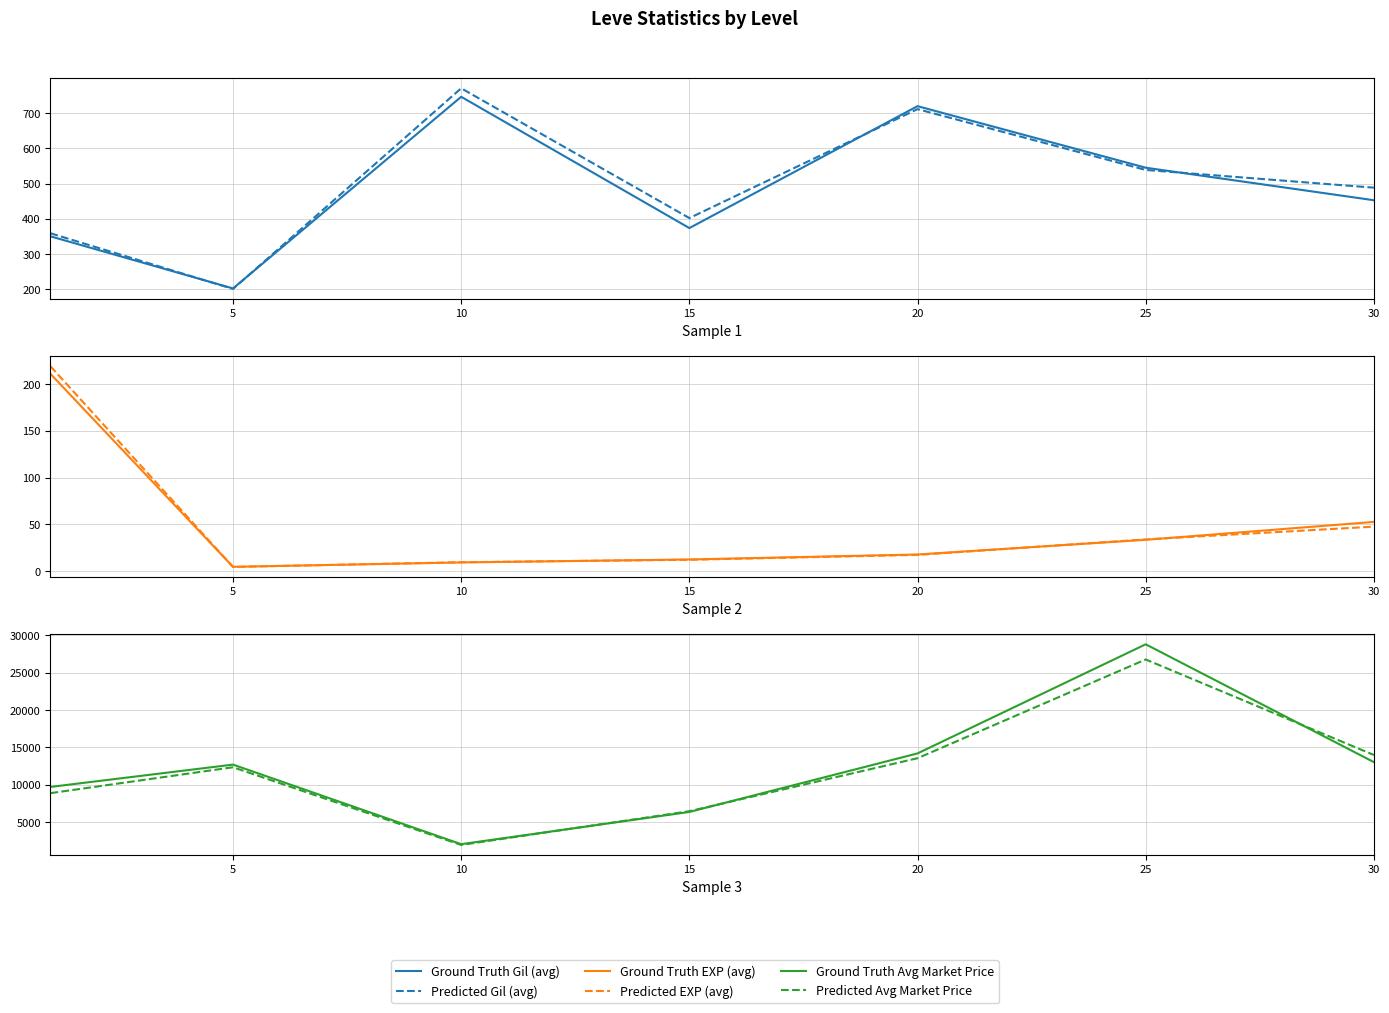

What is the approximate value of Ground Truth Gil (avg) at 25?

545.0